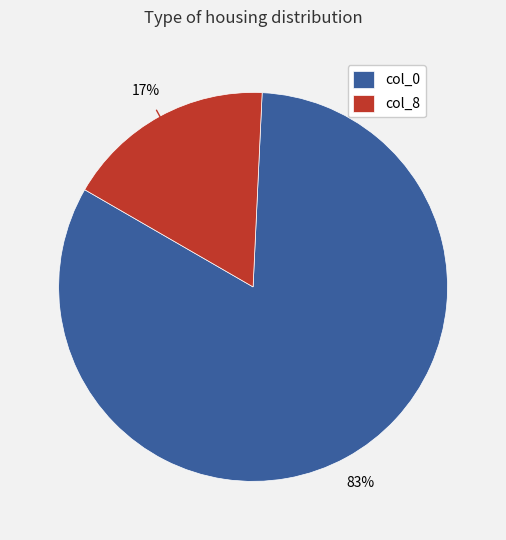

To the nearest percent, what is the average slice percentage?

50%